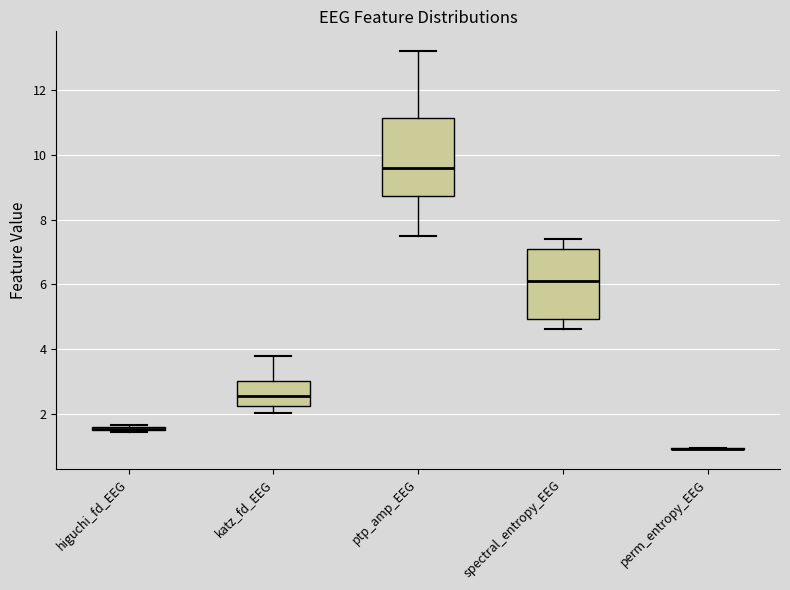

Which box is the tallest, from its lower edge to its upper edge?

ptp_amp_EEG